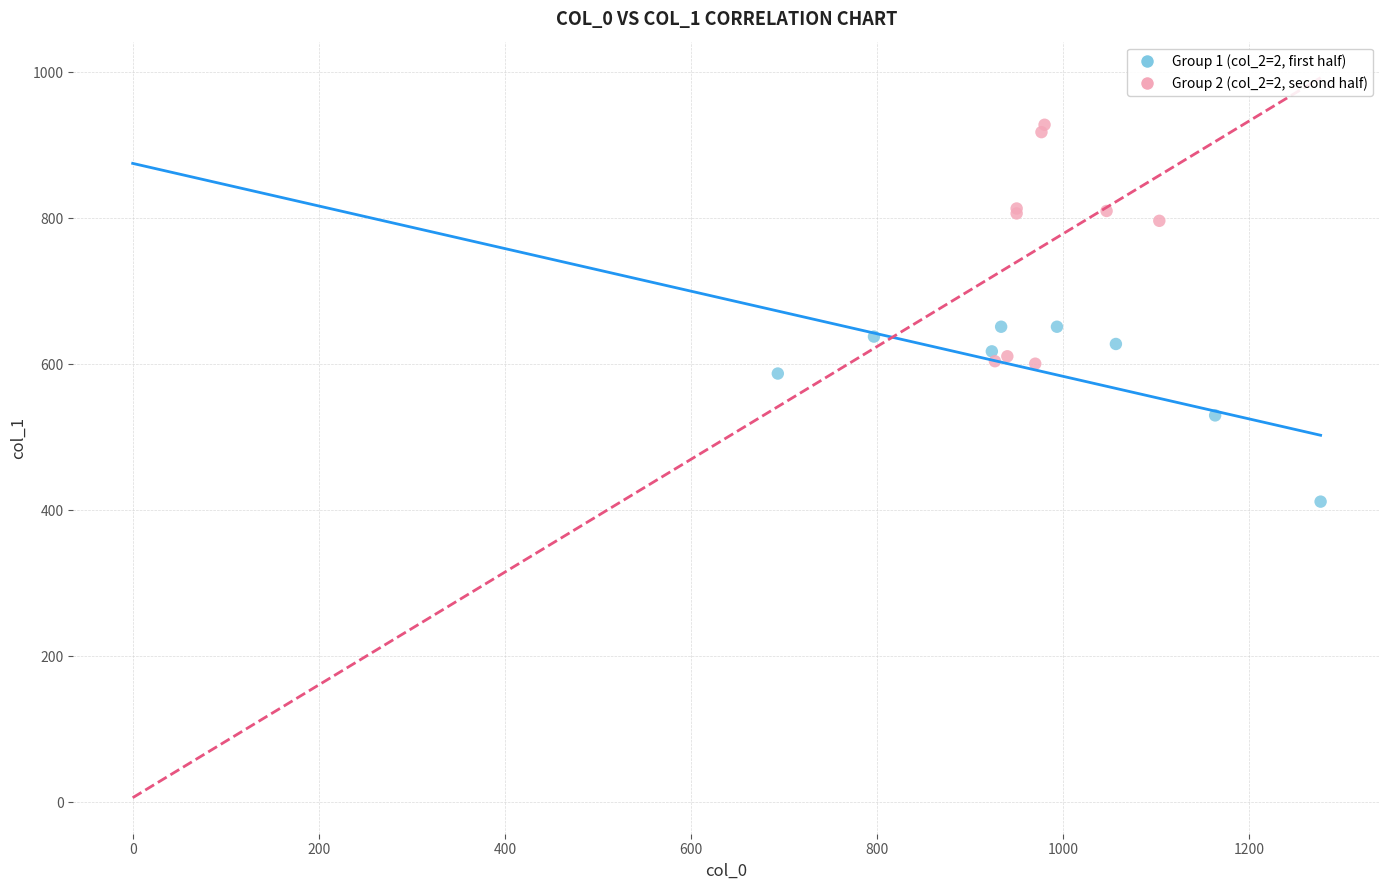

Which series reaches the maximum Y coordinate?

Group 2 (col_2=2, second half)